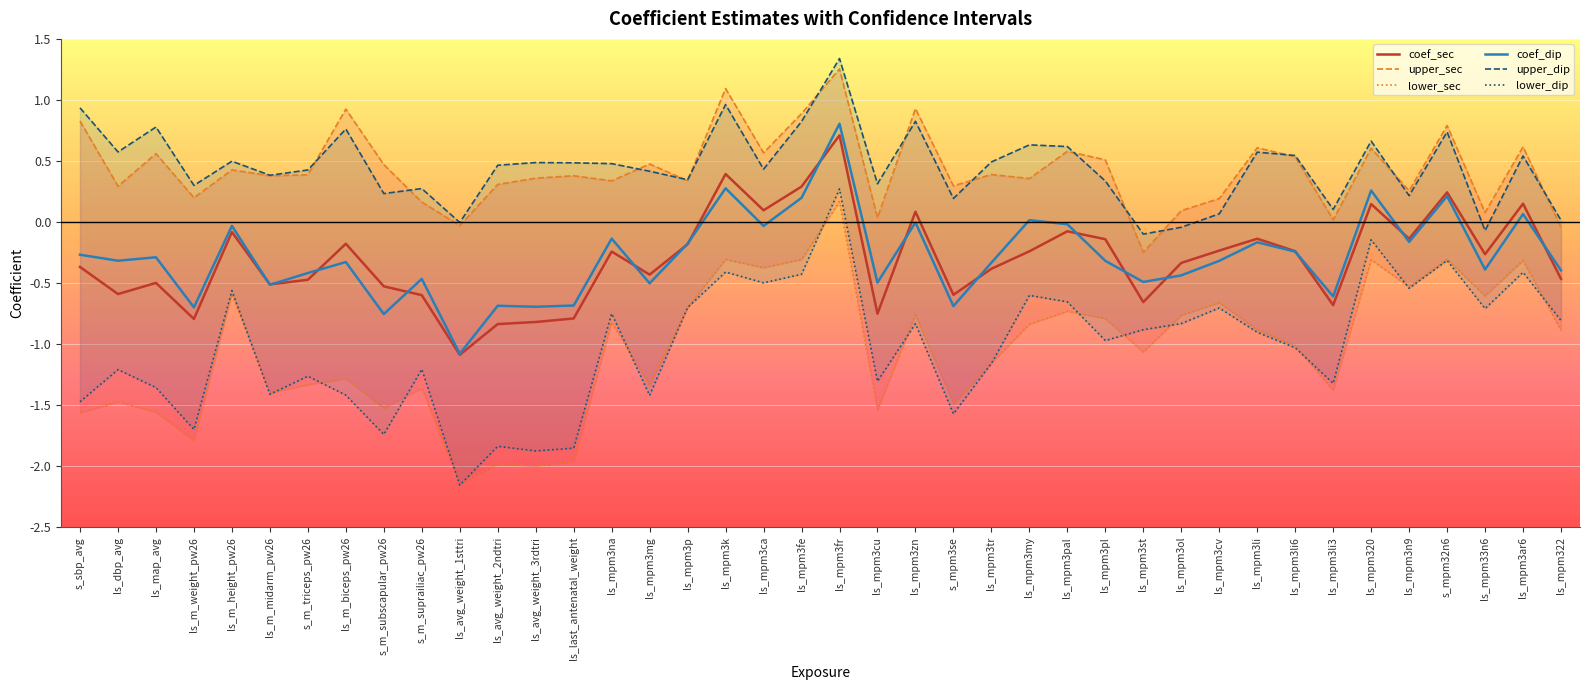

What is the sum of all upper_dip values?

18.0